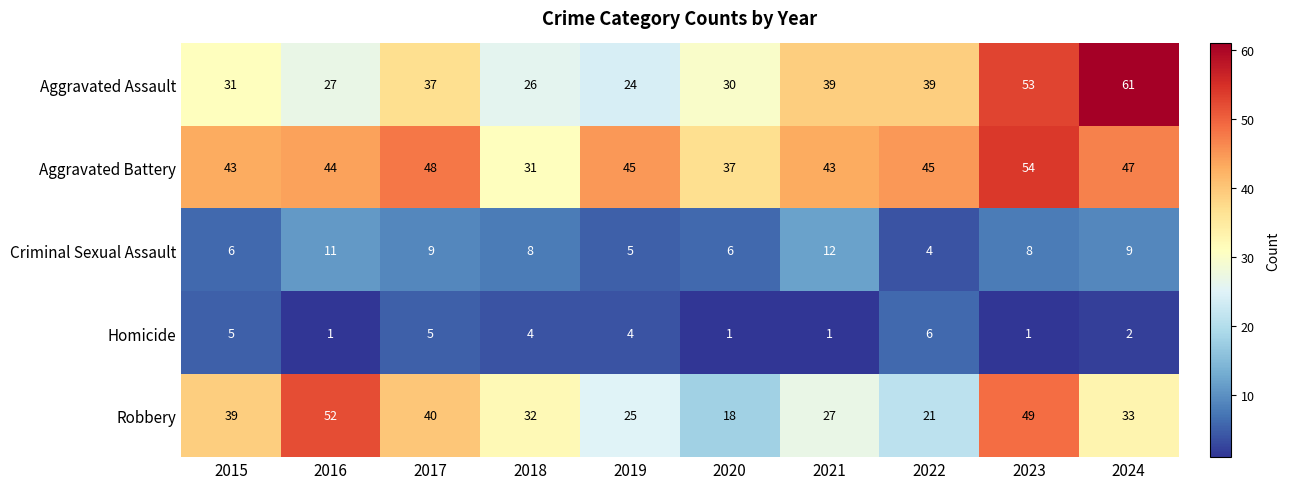

What is the spread (max minus min) of values at 2019?

41